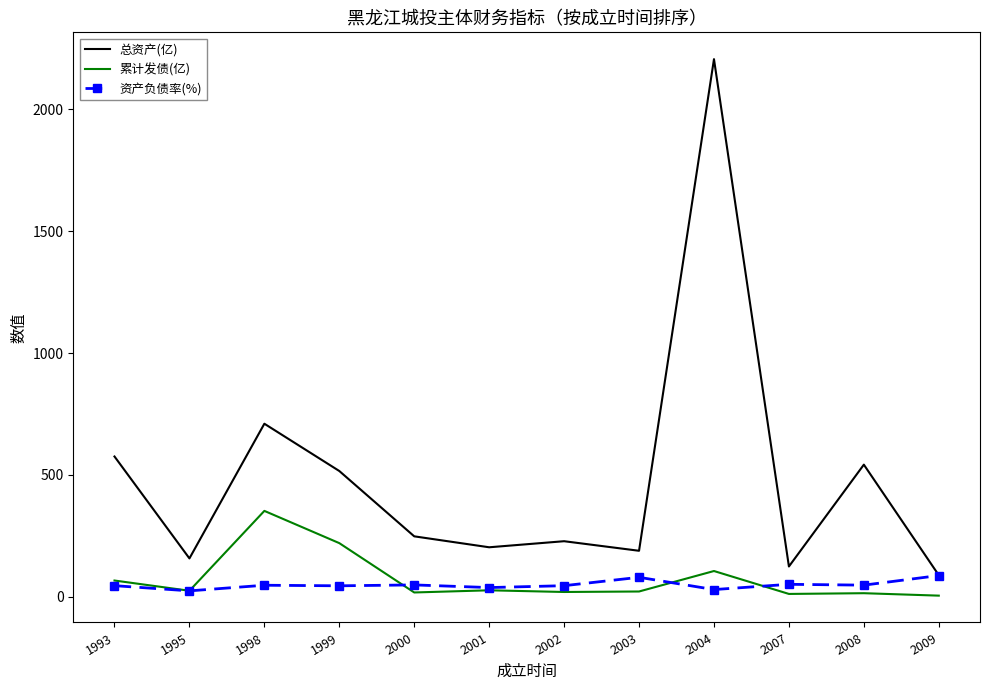

True or false: 累计发债(亿) and 总资产(亿) intersect in this chart.

False